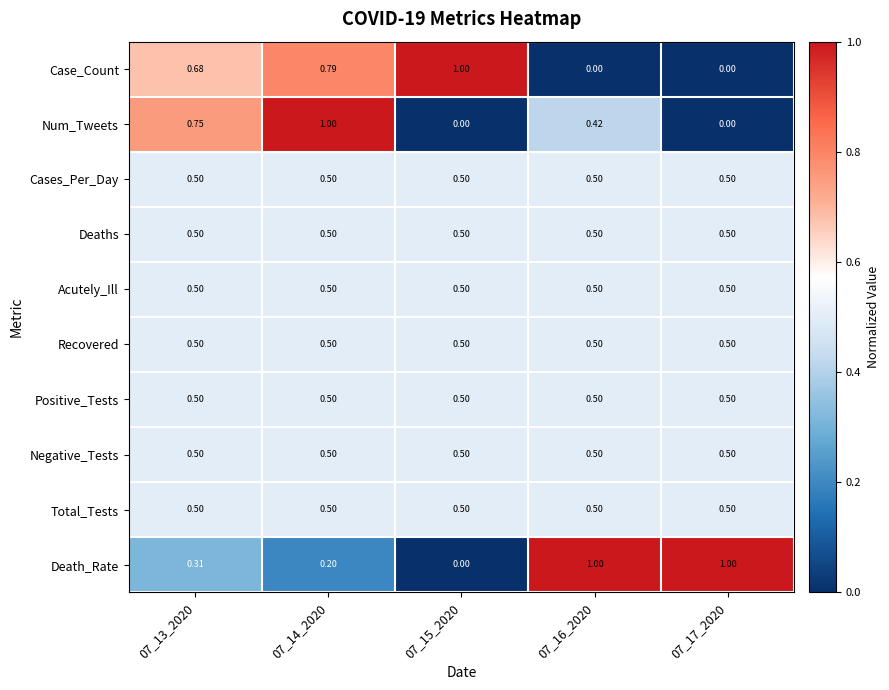

Which series changed the most between 07_13_2020 and 07_17_2020?

Num_Tweets